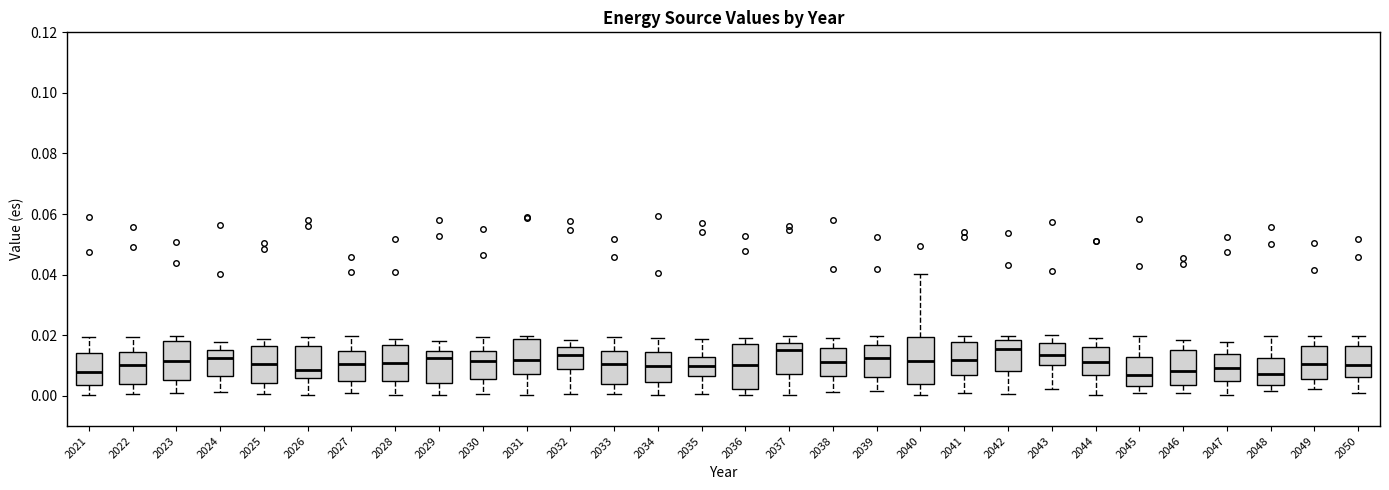

Reading left to right, read every box against the y-axis: the position of its median line, the range the box covers, and the ends of its whiskers. The values are not printed on the chart, so give them approximately, as read against the axis.

2021: median 0.008, box 0.004 to 0.014, whiskers 0.000 to 0.020
2022: median 0.010, box 0.004 to 0.014, whiskers 0.000 to 0.020
2023: median 0.012, box 0.006 to 0.018, whiskers 0.000 to 0.020
2024: median 0.012, box 0.006 to 0.016, whiskers 0.002 to 0.018
2025: median 0.010, box 0.004 to 0.016, whiskers 0.000 to 0.018
2026: median 0.008, box 0.006 to 0.016, whiskers 0.000 to 0.020
2027: median 0.010, box 0.004 to 0.014, whiskers 0.002 to 0.020
2028: median 0.010, box 0.004 to 0.016, whiskers 0.000 to 0.018
2029: median 0.012, box 0.004 to 0.014, whiskers 0.000 to 0.018
2030: median 0.012, box 0.006 to 0.014, whiskers 0.000 to 0.020
2031: median 0.012, box 0.008 to 0.018, whiskers 0.000 to 0.020
2032: median 0.014, box 0.008 to 0.016, whiskers 0.000 to 0.018
2033: median 0.010, box 0.004 to 0.014, whiskers 0.000 to 0.020
2034: median 0.010, box 0.004 to 0.014, whiskers 0.000 to 0.020
2035: median 0.010, box 0.006 to 0.012, whiskers 0.000 to 0.018
2036: median 0.010, box 0.002 to 0.018, whiskers 0.000 to 0.020
2037: median 0.016, box 0.008 to 0.018, whiskers 0.000 to 0.020
2038: median 0.012, box 0.006 to 0.016, whiskers 0.002 to 0.020
2039: median 0.012, box 0.006 to 0.016, whiskers 0.002 to 0.020
2040: median 0.012, box 0.004 to 0.020, whiskers 0.000 to 0.040
2041: median 0.012, box 0.006 to 0.018, whiskers 0.000 to 0.020
2042: median 0.016, box 0.008 to 0.018, whiskers 0.000 to 0.020
2043: median 0.014, box 0.010 to 0.018, whiskers 0.002 to 0.020
2044: median 0.012, box 0.008 to 0.016, whiskers 0.000 to 0.018
2045: median 0.006, box 0.004 to 0.012, whiskers 0.000 to 0.020
2046: median 0.008, box 0.004 to 0.016, whiskers 0.000 to 0.018
2047: median 0.010, box 0.004 to 0.014, whiskers 0.000 to 0.018
2048: median 0.008, box 0.004 to 0.012, whiskers 0.002 to 0.020
2049: median 0.010, box 0.006 to 0.016, whiskers 0.002 to 0.020
2050: median 0.010, box 0.006 to 0.016, whiskers 0.002 to 0.020